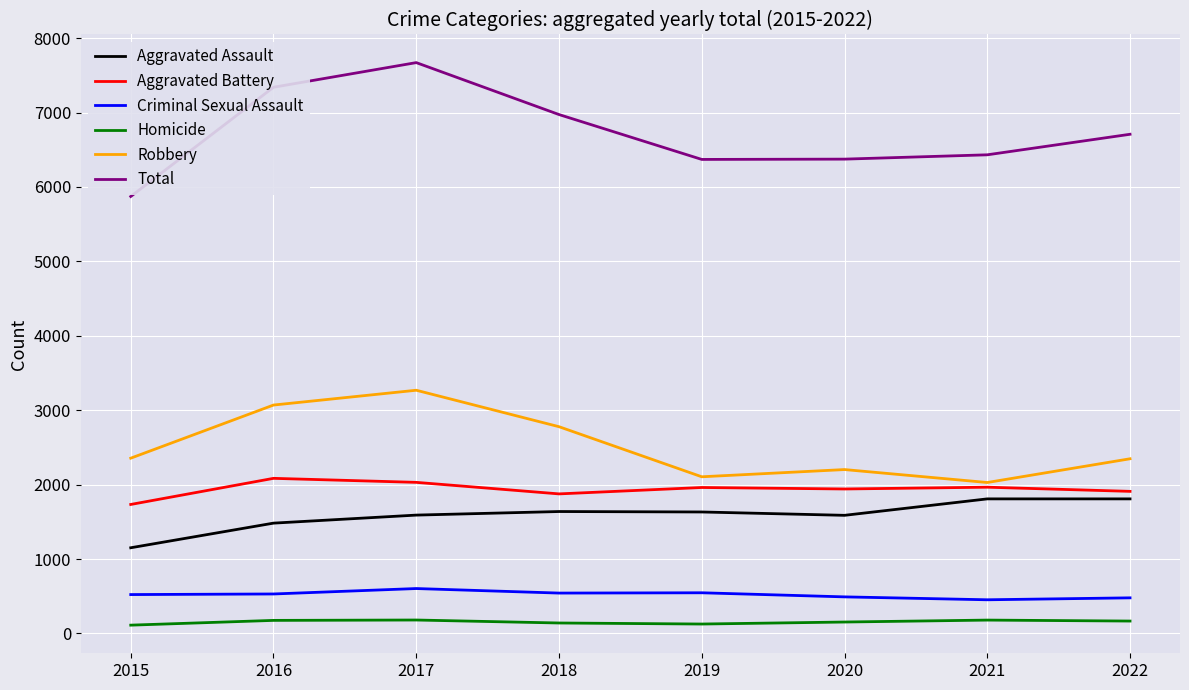

Which series has the largest range (max minus min)?

Total